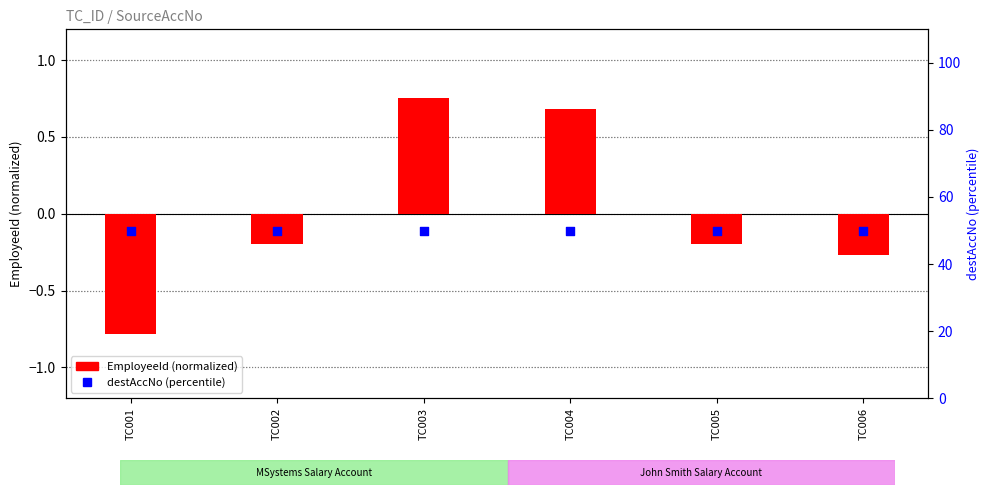

At which category is the sum across all series the highest?

TC003